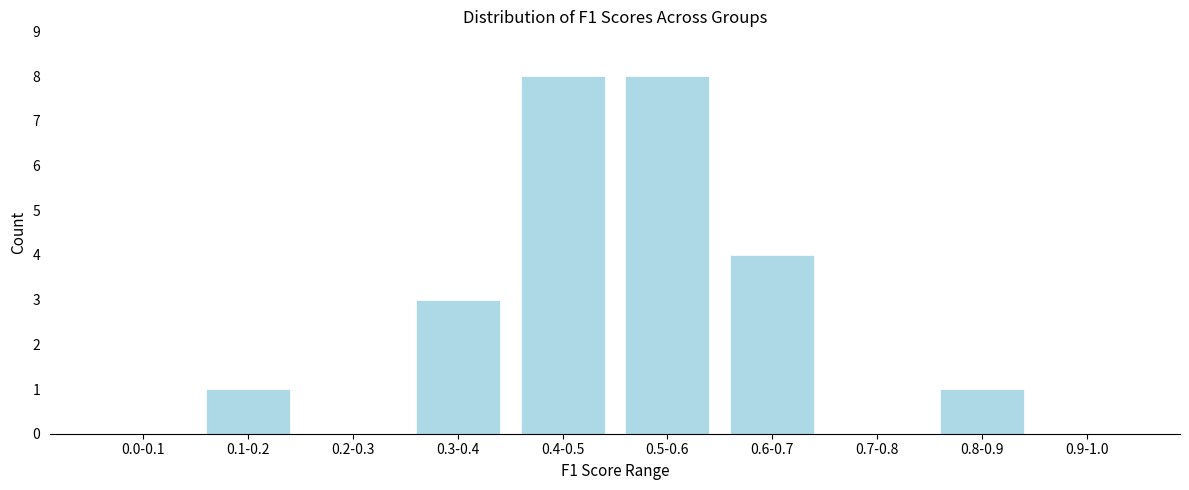

Reading left to right, what are all the values shown in this chart?

0.0-0.1=0	0.1-0.2=1	0.2-0.3=0	0.3-0.4=3	0.4-0.5=8	0.5-0.6=8	0.6-0.7=4	0.7-0.8=0	0.8-0.9=1	0.9-1.0=0